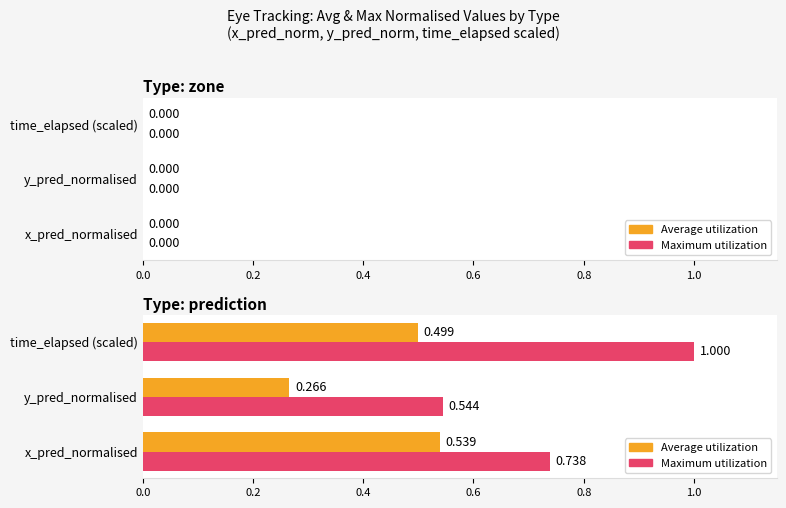

At which category is the sum across all series the highest?

time_elapsed (scaled)